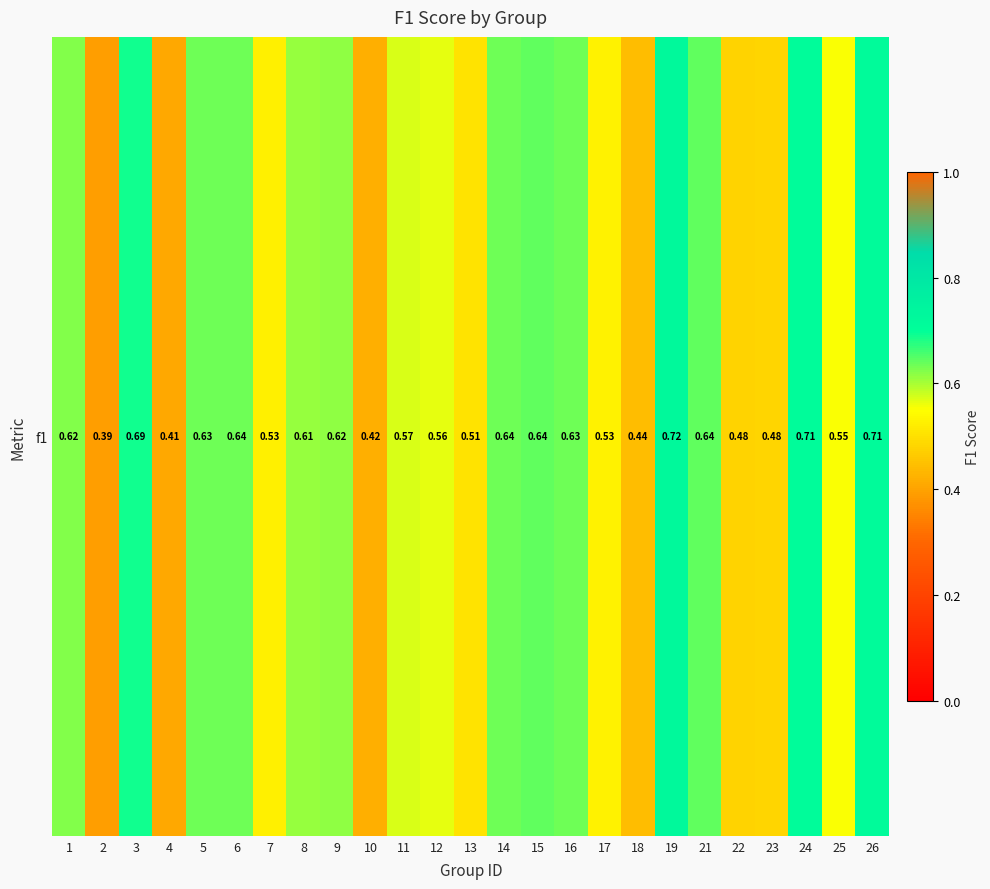

Where is the data nearest to the value 0?

2